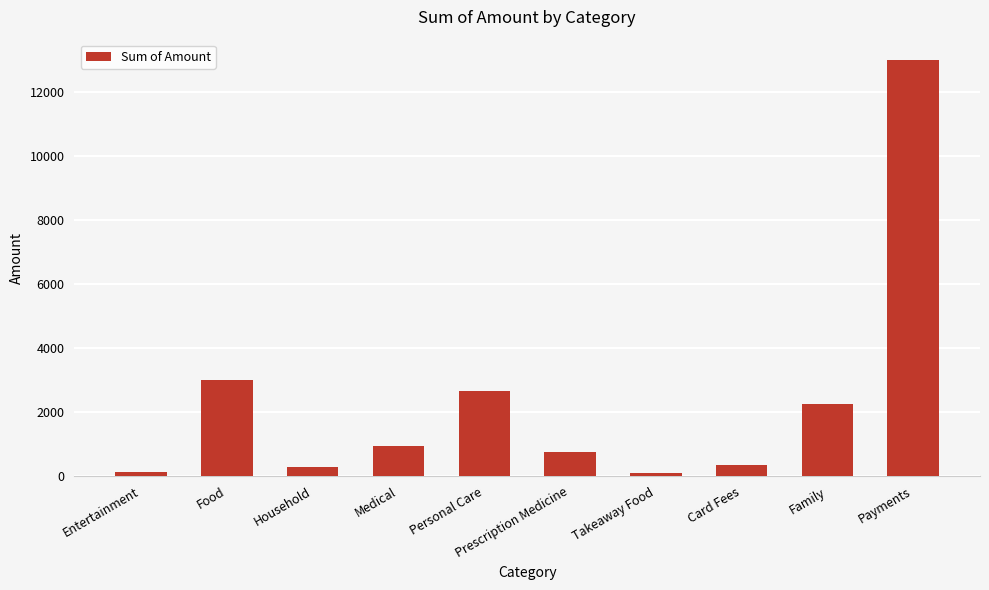

What is the minimum value shown in the chart?

95.0